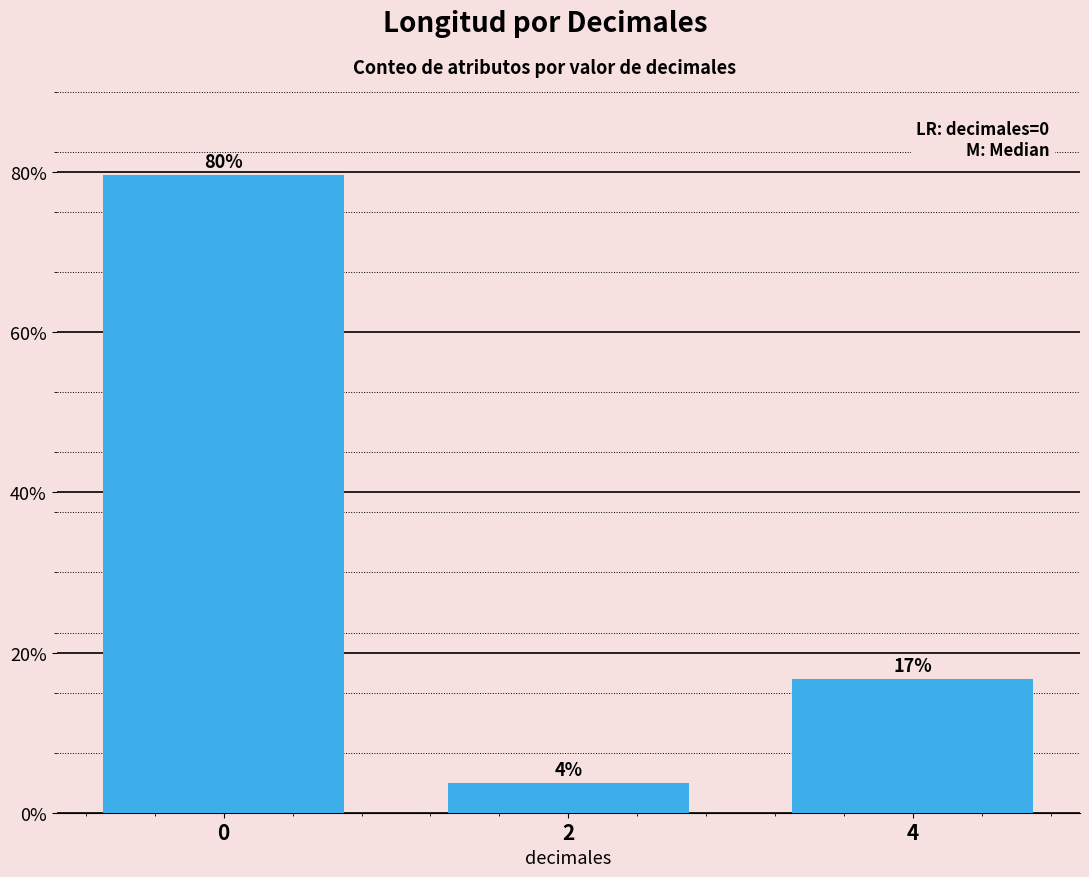

Is it true that the value at 4 is 185?

False